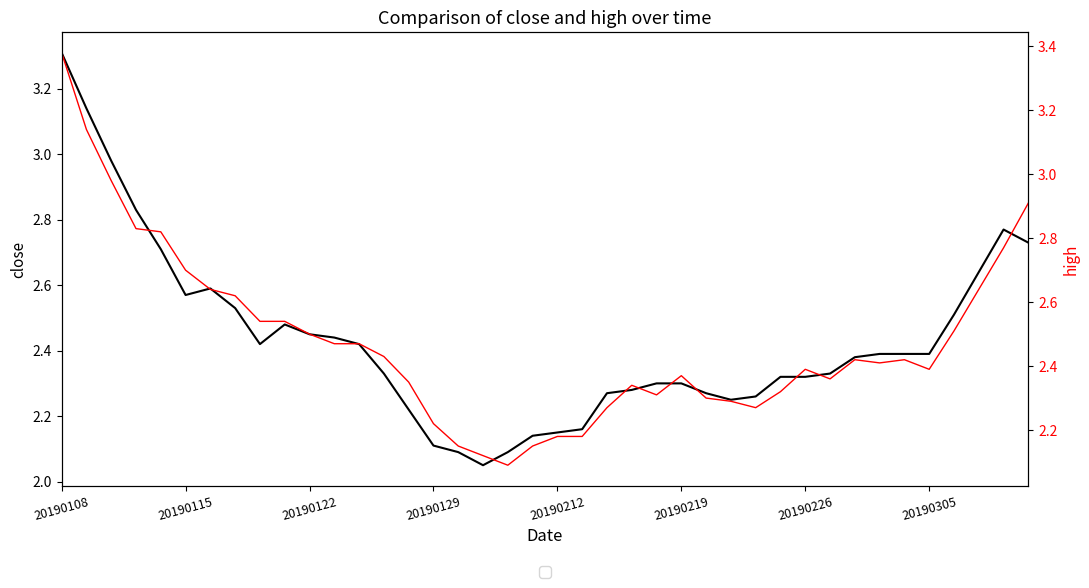

How many interior local valleys does the close series have?

4